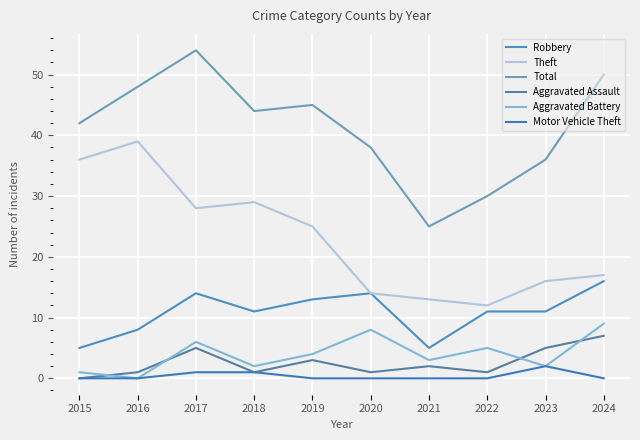

True or false: Motor Vehicle Theft has a value of 0 at 2024.

True